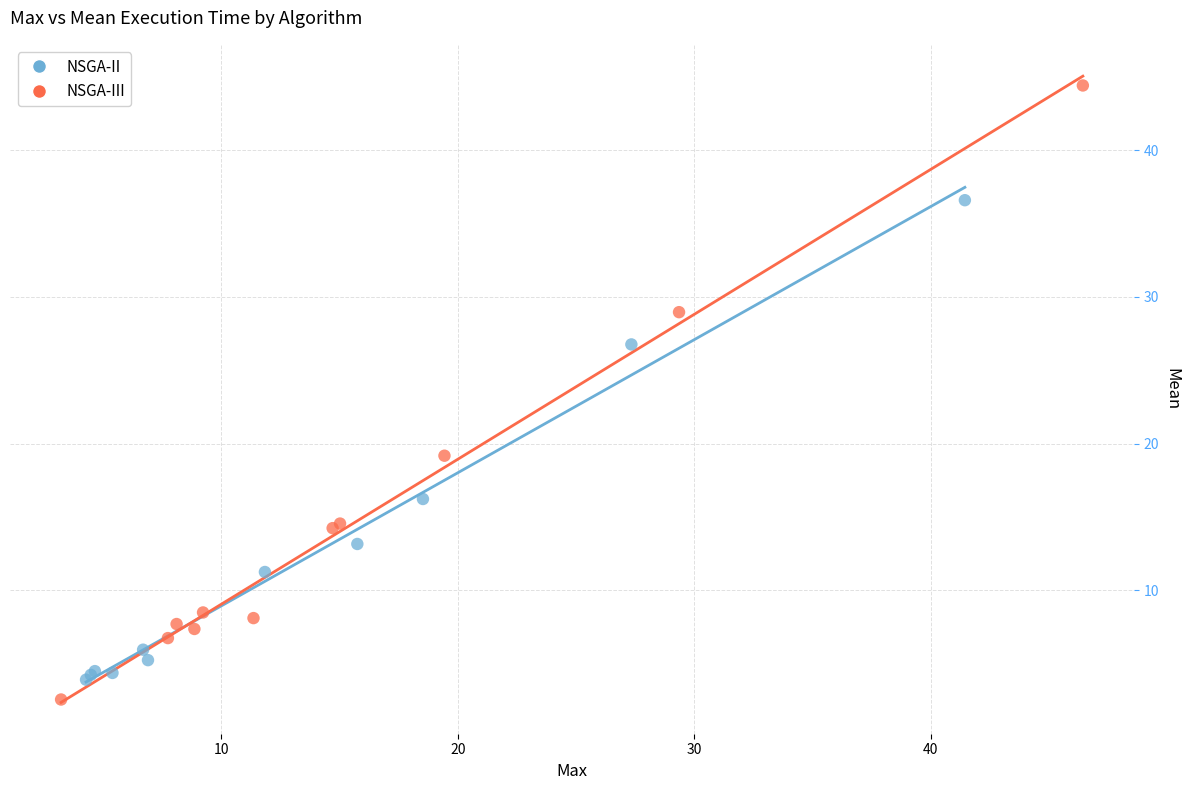

Which series contains the highest Y value?

NSGA-III